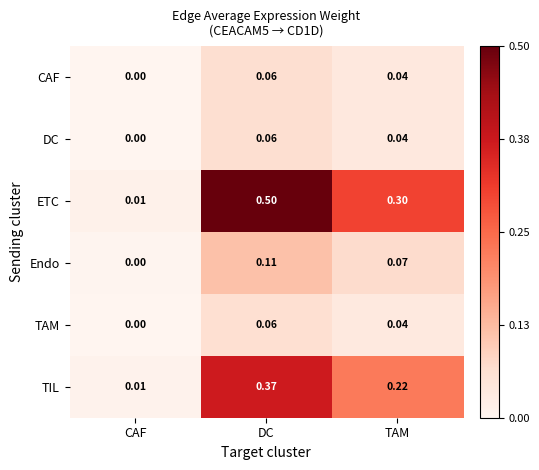

At which label is ETC closest to 0?

CAF